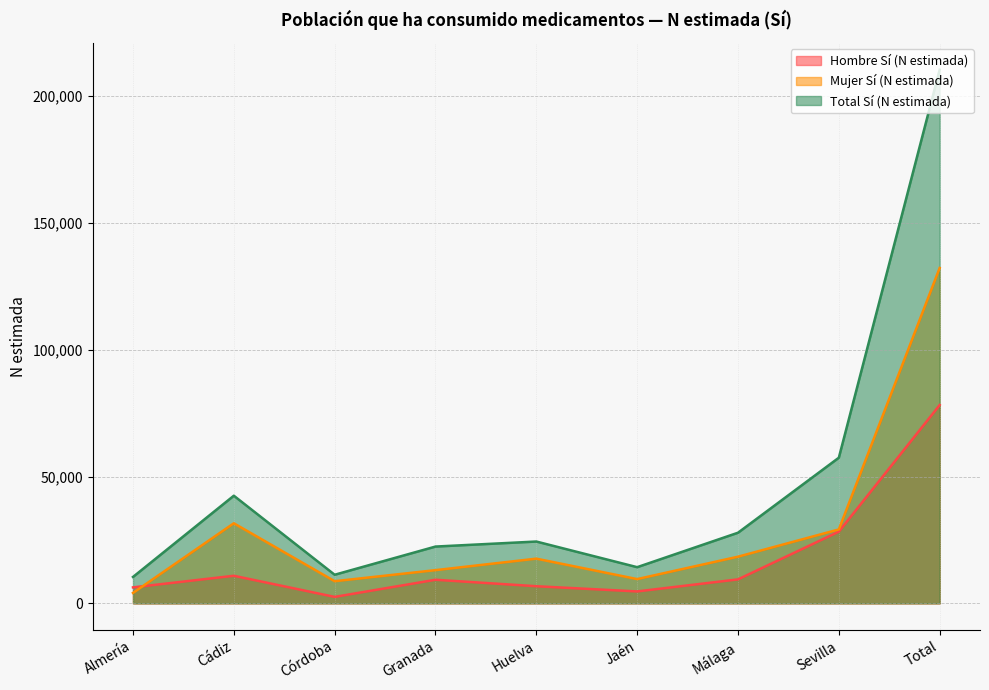

At which label does Hombre Sí (N estimada) first exceed 9303?

Cádiz